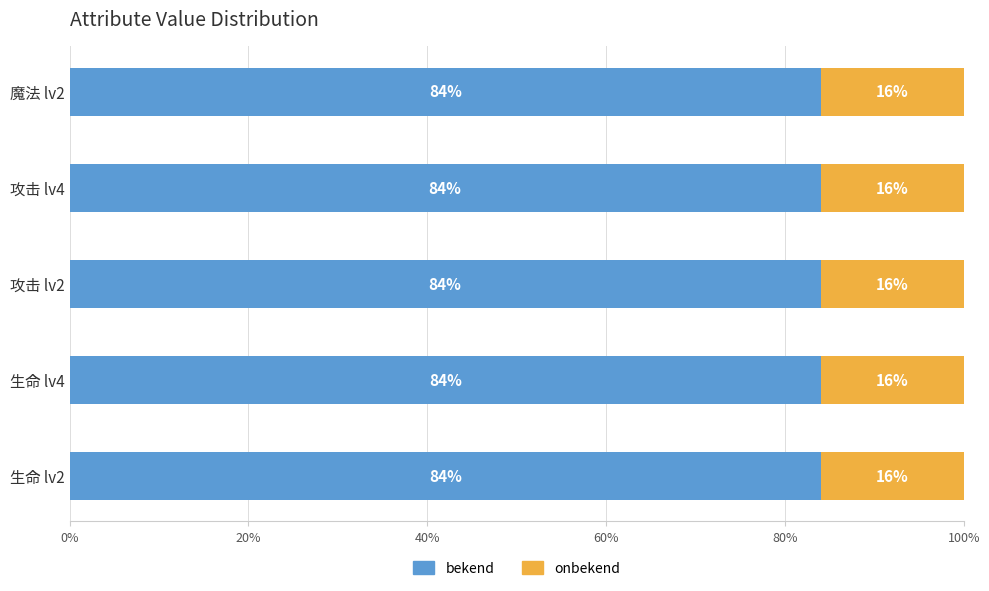

How many bekend values are between 84 and 85?

4